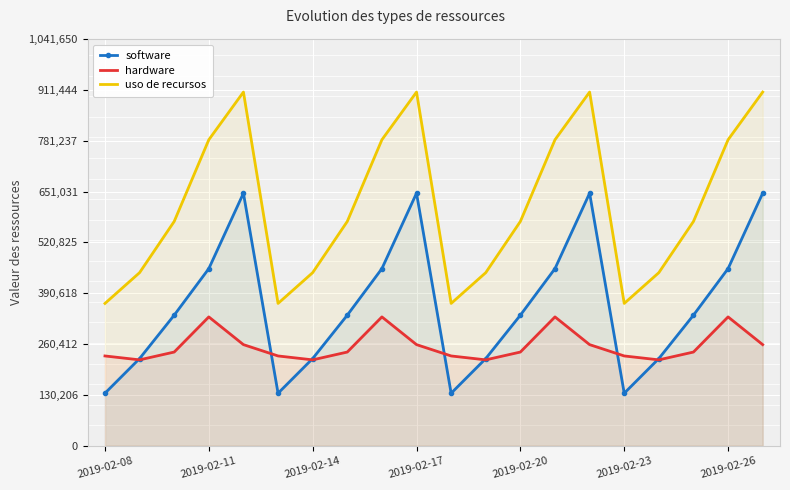

The software series shows 584906 at 7. True or false?

False